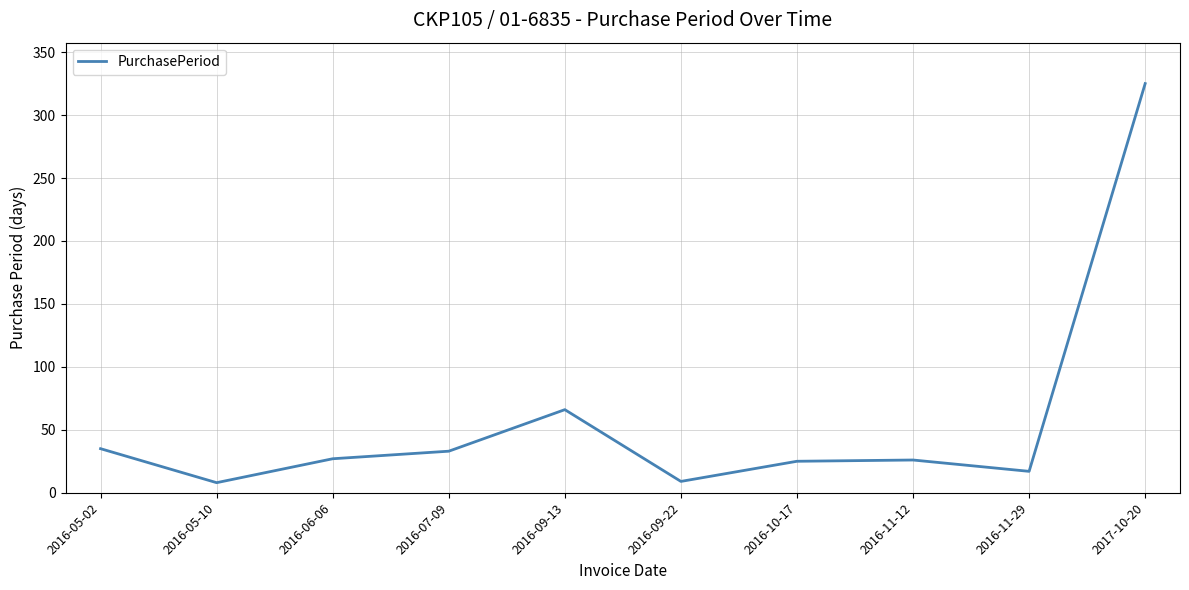

What is the difference between the maximum and second lowest values?

316